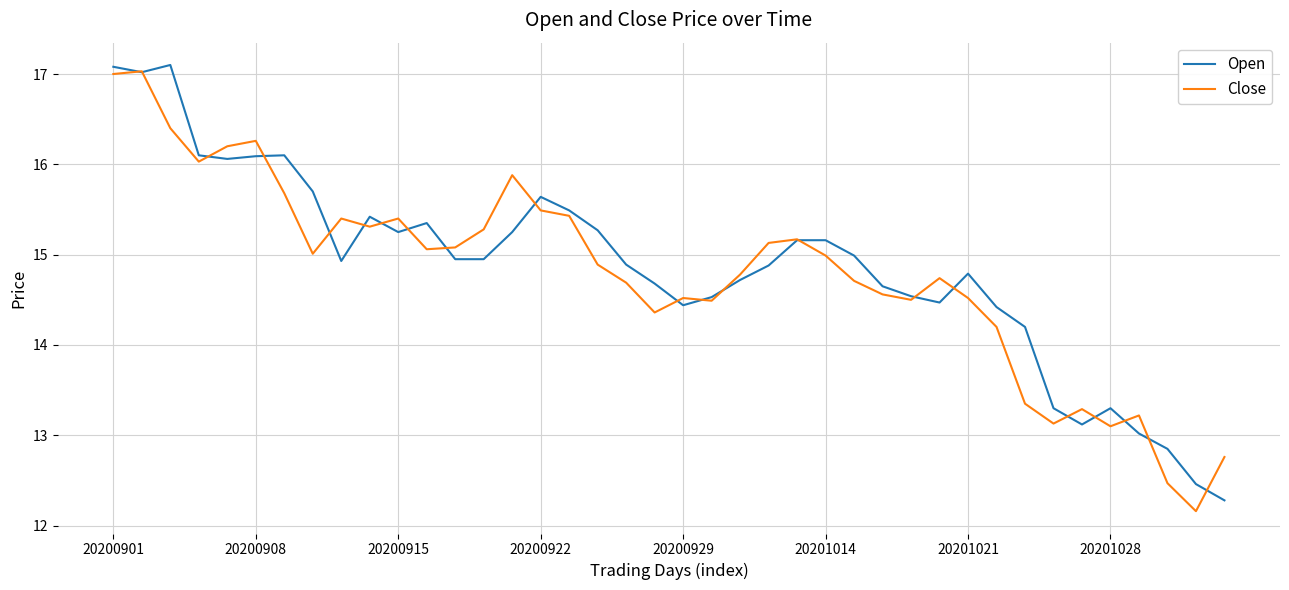

What is the maximum value shown in the chart?

17.1